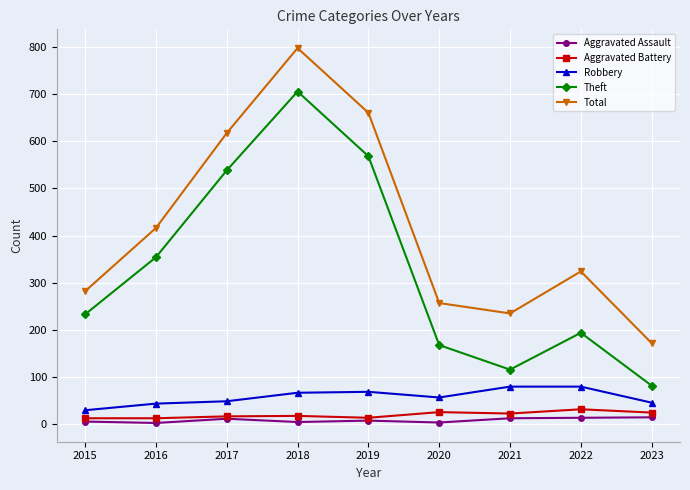

In Total, how many points are higher than both neighbors (excluding endpoints)?

2